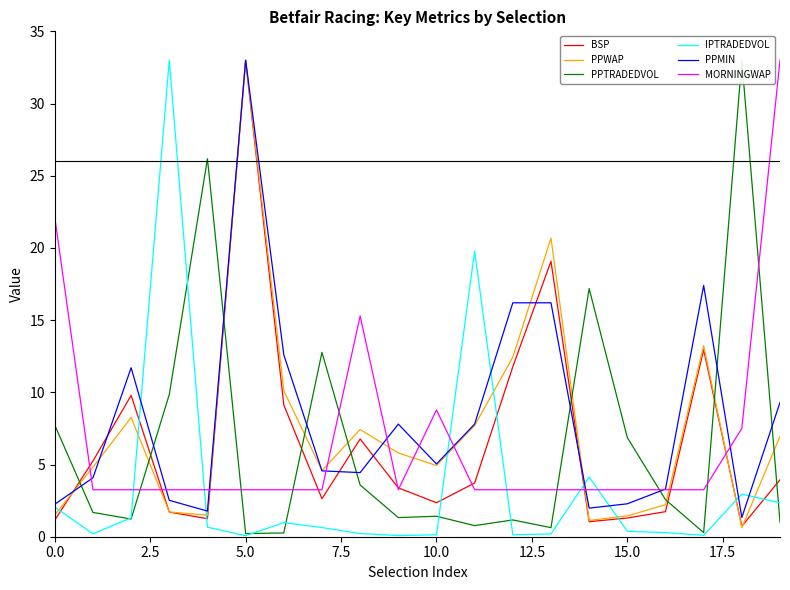

Reading left to right, what are all the values shown in this chart?

BSP: 1.1	5.2	9.8	1.7	1.2	33.0	9.1	2.6	6.8	3.4	2.4	3.7	11.8	19.1	1.0	1.3	1.7	13.0	0.7	3.9
PPWAP: 1.5	4.8	8.3	1.7	1.5	33.0	10.1	4.6	7.4	5.8	4.9	7.7	12.4	20.7	1.1	1.4	2.2	13.2	0.6	7.0
PPTRADEDVOL: 7.7	1.7	1.2	9.8	26.2	0.2	0.3	12.8	3.6	1.3	1.4	0.8	1.2	0.6	17.2	6.9	2.6	0.3	33.0	1.0
IPTRADEDVOL: 2.1	0.2	1.3	33.0	0.7	0.1	1.0	0.6	0.2	0.1	0.1	19.8	0.1	0.2	4.1	0.4	0.3	0.1	3.0	2.3
PPMIN: 2.2	4.1	11.7	2.5	1.8	33.0	12.6	4.6	4.4	7.8	5.0	7.8	16.2	16.2	2.0	2.3	3.3	17.4	1.3	9.3
MORNINGWAP: 22.1	3.3	3.3	3.3	3.3	3.3	3.3	3.3	15.3	3.3	8.8	3.3	3.3	3.3	3.3	3.3	3.3	3.3	7.5	33.0